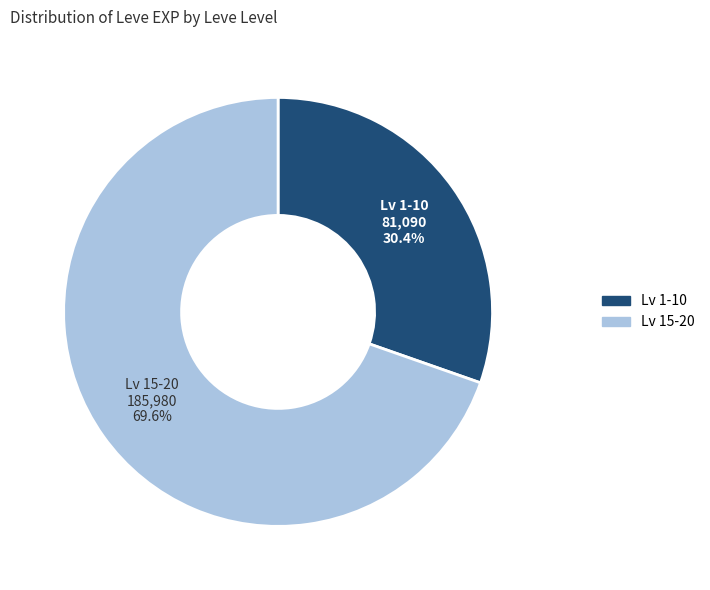

Does any single category account for the majority?

Yes